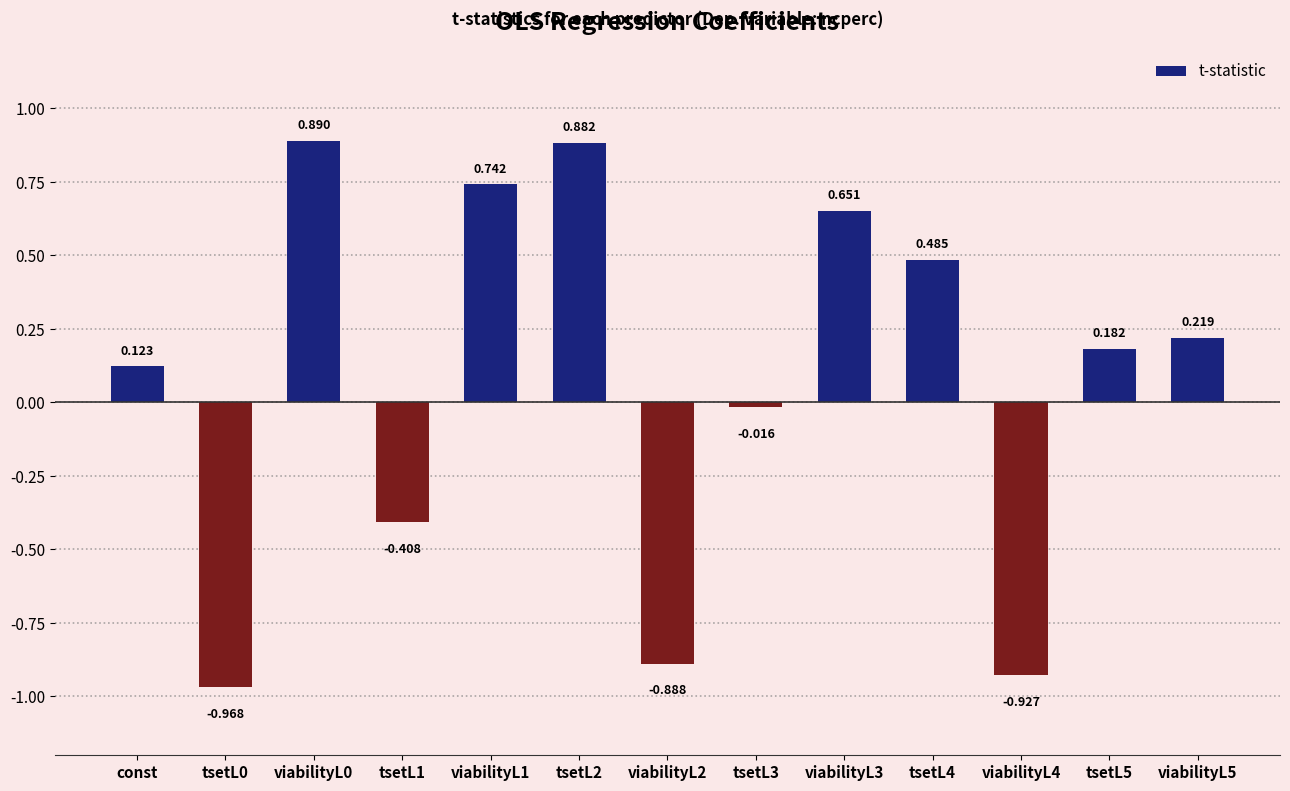

What is the label of the 1st bar from the left?

const